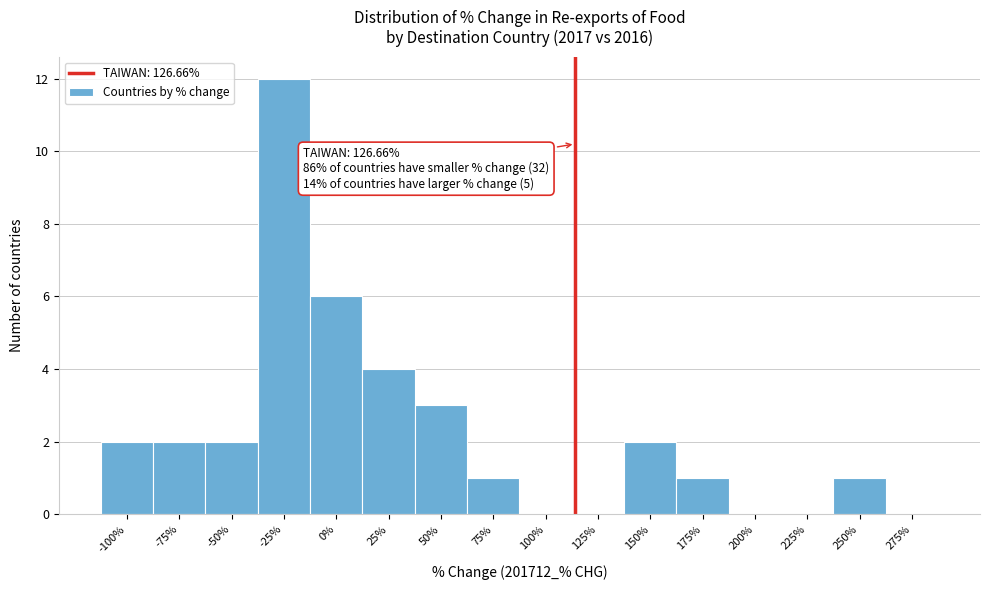

Reading left to right, what are all the values shown in this chart?

-100%=2	-75%=2	-50%=2	-25%=12	0%=6	25%=4	50%=3	75%=1	100%=0	125%=0	150%=2	175%=1	200%=0	225%=0	250%=1	275%=0